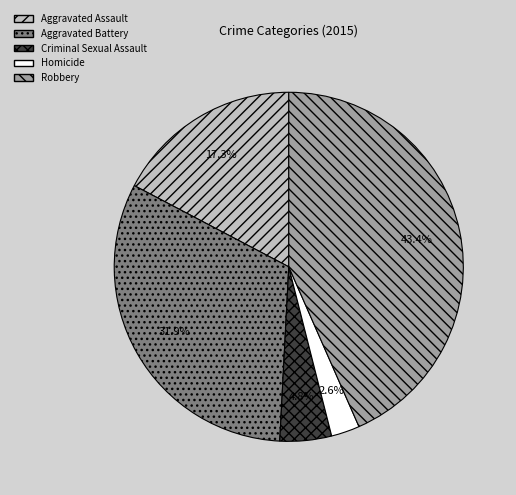

To the nearest percent, what percentage of the pie is Aggravated Battery?

32%